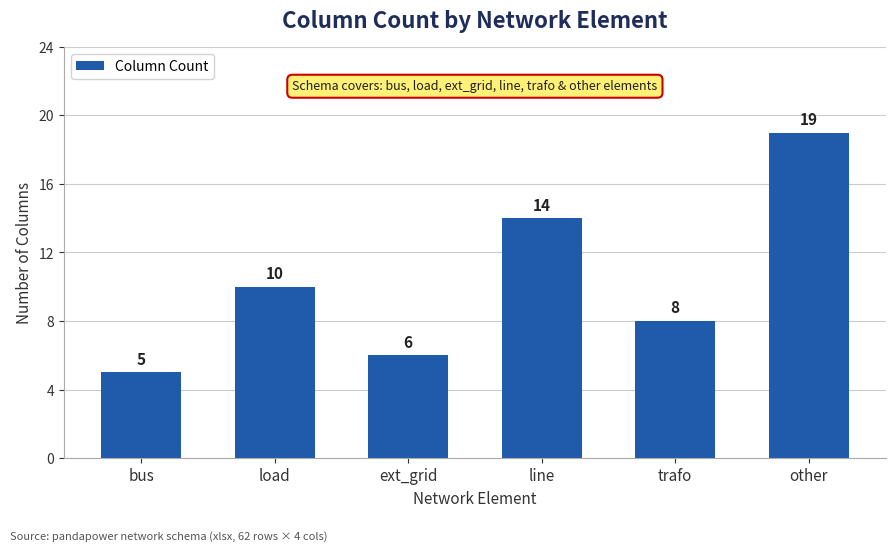

What is the difference between the values at load and trafo?

2